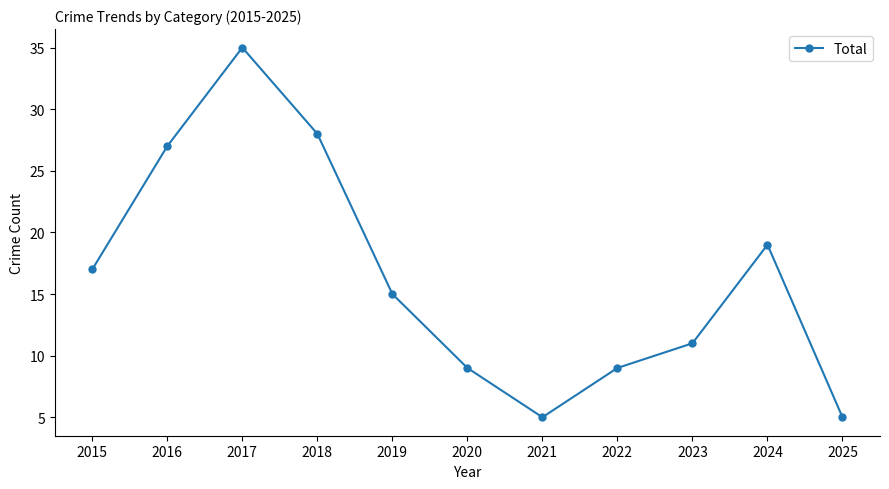

Is it true that the value at 2017 is 35?

True